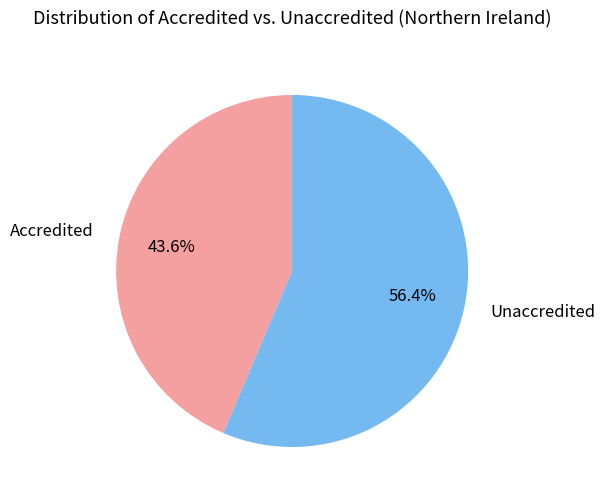

Is Unaccredited the majority of the pie?

Yes